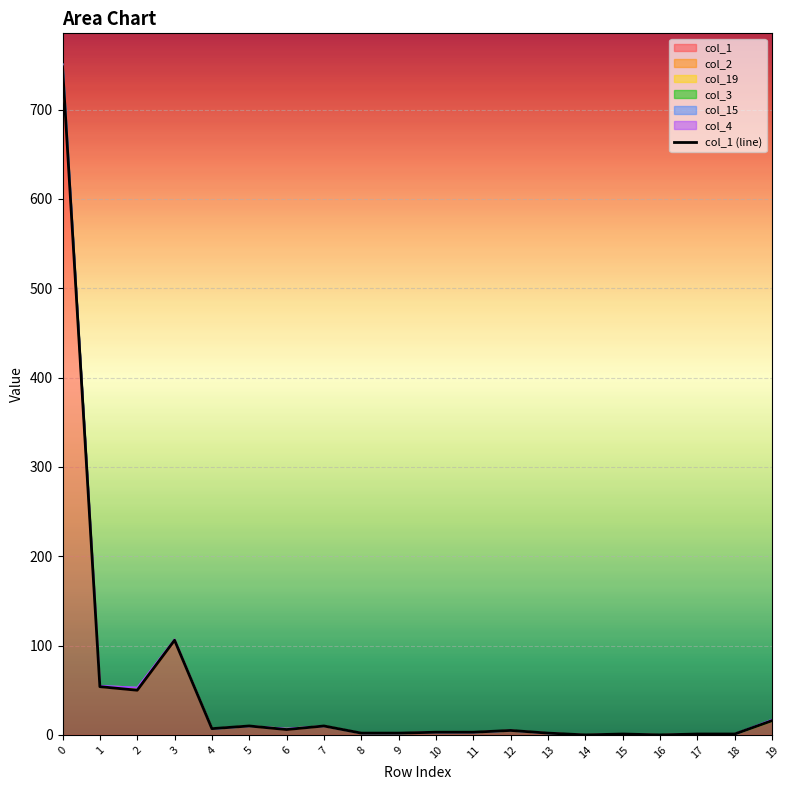

What are all the series names shown in the legend?

col_1, col_2, col_19, col_3, col_15, col_4